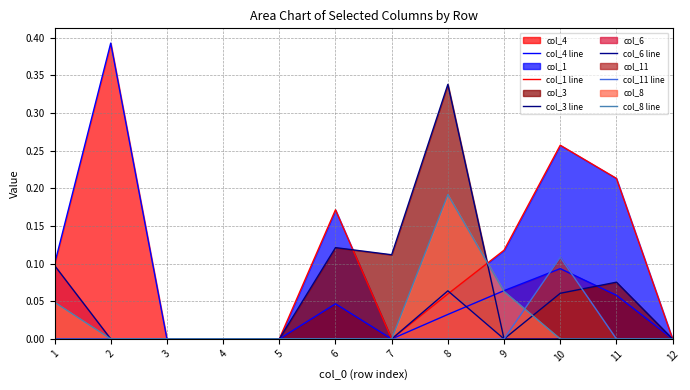

What are all the series names shown in the legend?

col_4 line, col_1 line, col_3 line, col_6 line, col_11 line, col_8 line